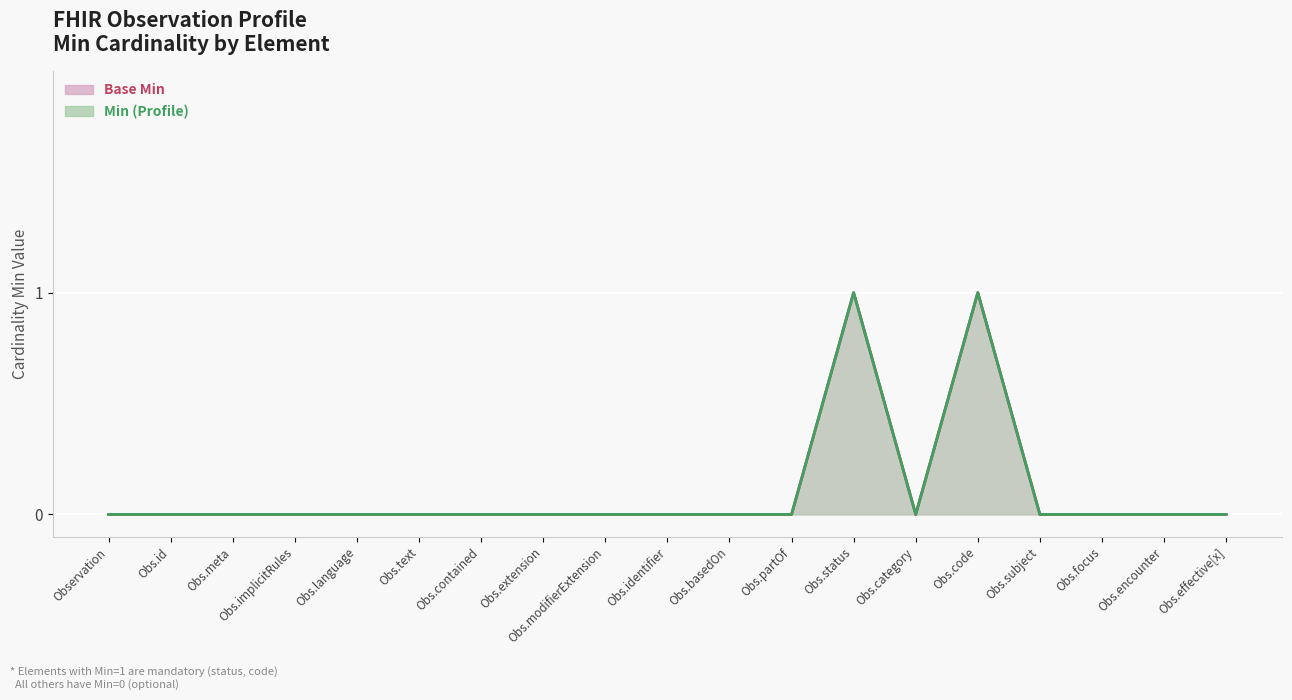

Between Obs.id and Obs.partOf, which series saw the biggest shift?

Base Min